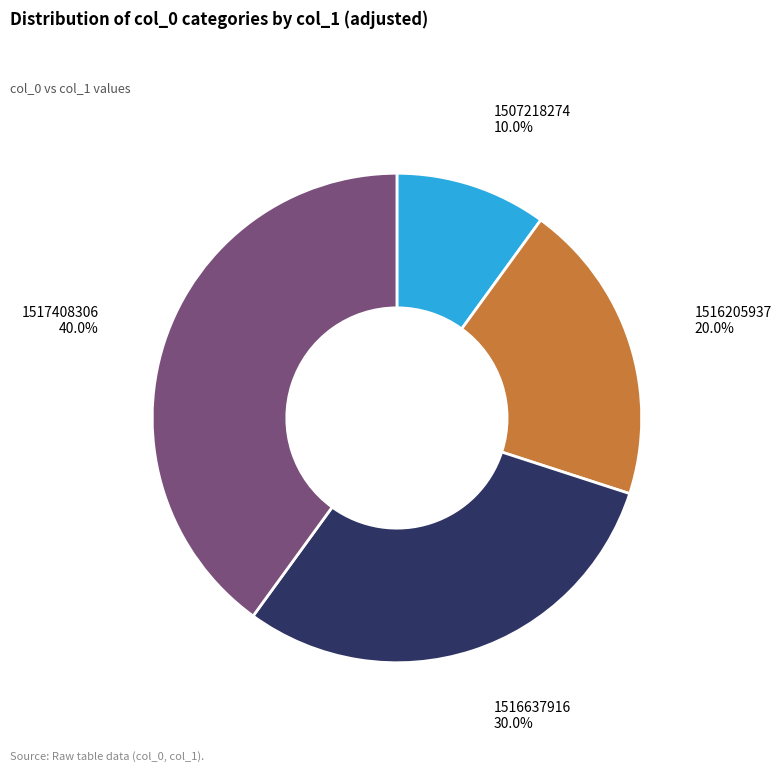

How many segments does this pie chart have?

4